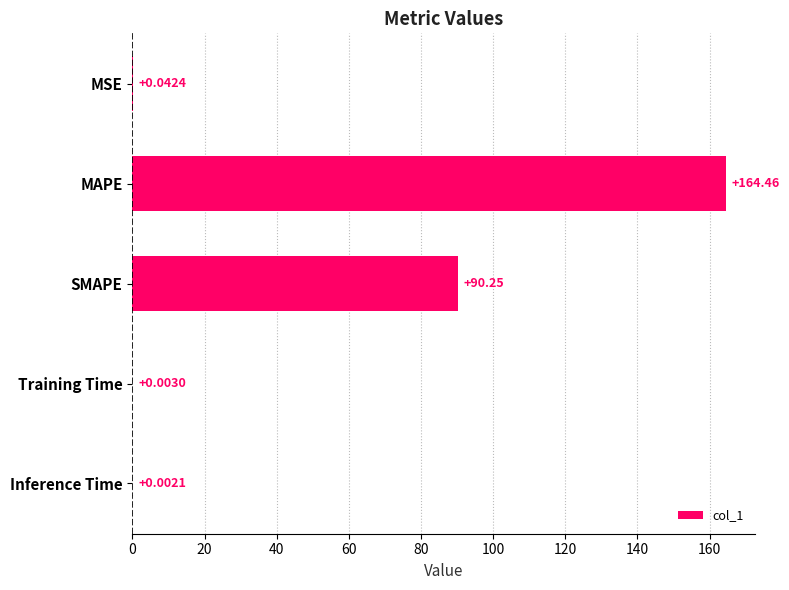

Between Training Time and SMAPE, which is larger?

SMAPE